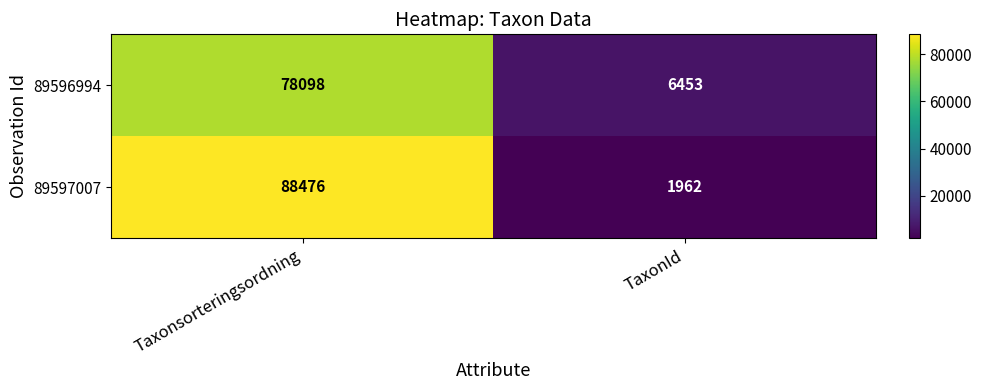

Rank the series by their average value, from lowest to highest.

89596994, 89597007